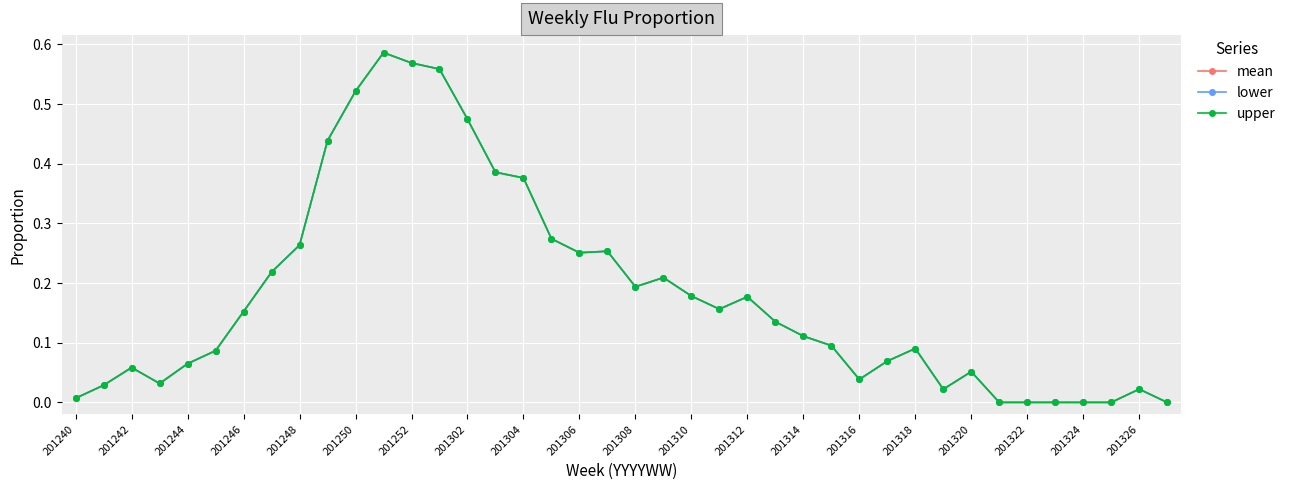

Is this an area chart (filled region under the line)?

No